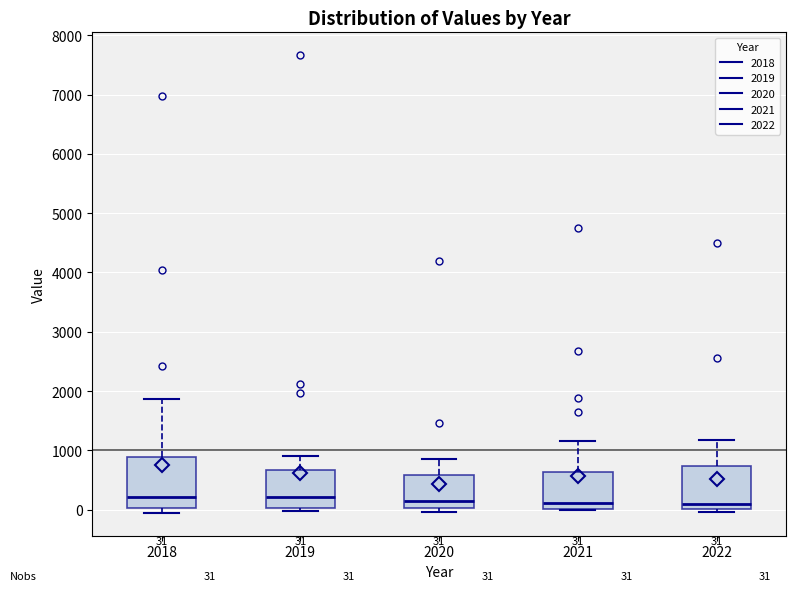

Comparing the boxes themselves (not the whiskers), which one is the tallest?

2018